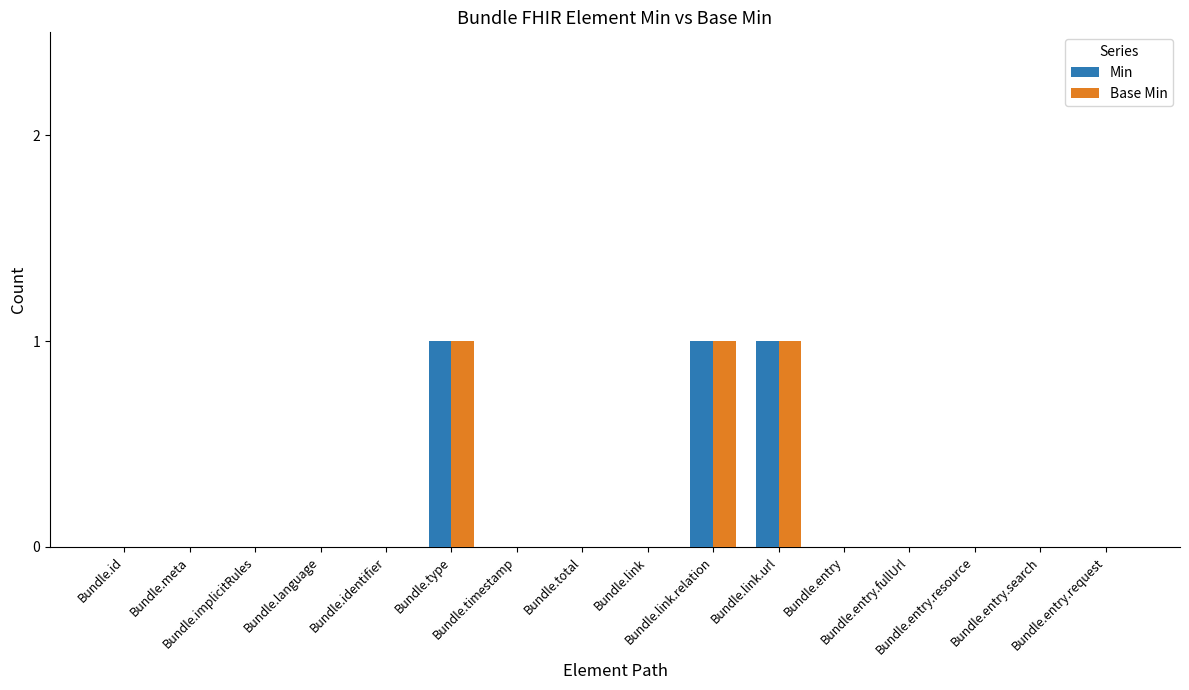

Which label corresponds to the smallest value in the chart?

Bundle.id